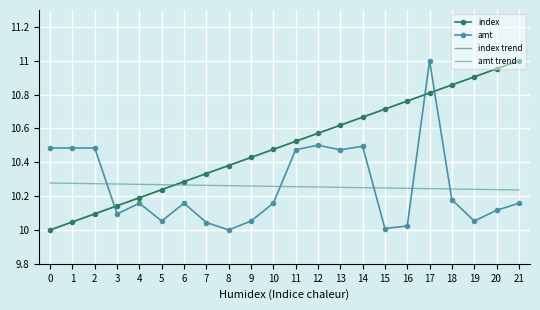

Reading left to right, extract all data points from this chart.

index: 10.0	10.0	10.1	10.1	10.2	10.2	10.3	10.3	10.4	10.4	10.5	10.5	10.6	10.6	10.7	10.7	10.8	10.8	10.9	10.9	11.0	11.0
amt: 10.5	10.5	10.5	10.1	10.2	10.1	10.2	10.0	10.0	10.1	10.2	10.5	10.5	10.5	10.5	10.0	10.0	11.0	10.2	10.1	10.1	10.2
index trend: 10.0	10.0	10.1	10.1	10.2	10.2	10.3	10.3	10.4	10.4	10.5	10.5	10.6	10.6	10.7	10.7	10.8	10.8	10.9	10.9	11.0	11.0
amt trend: 10.3	10.3	10.3	10.3	10.3	10.3	10.3	10.3	10.3	10.3	10.3	10.3	10.3	10.3	10.3	10.2	10.2	10.2	10.2	10.2	10.2	10.2